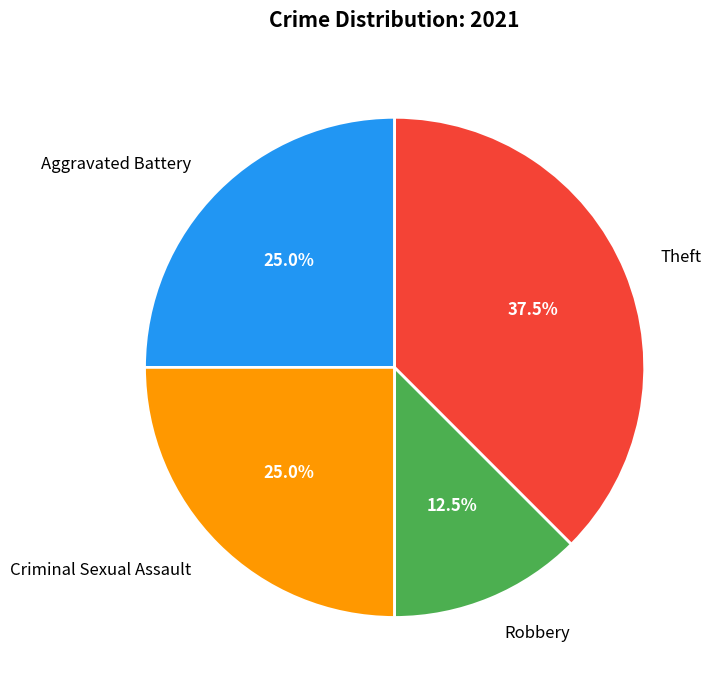

Is it true that Theft is 45% of the pie?

False